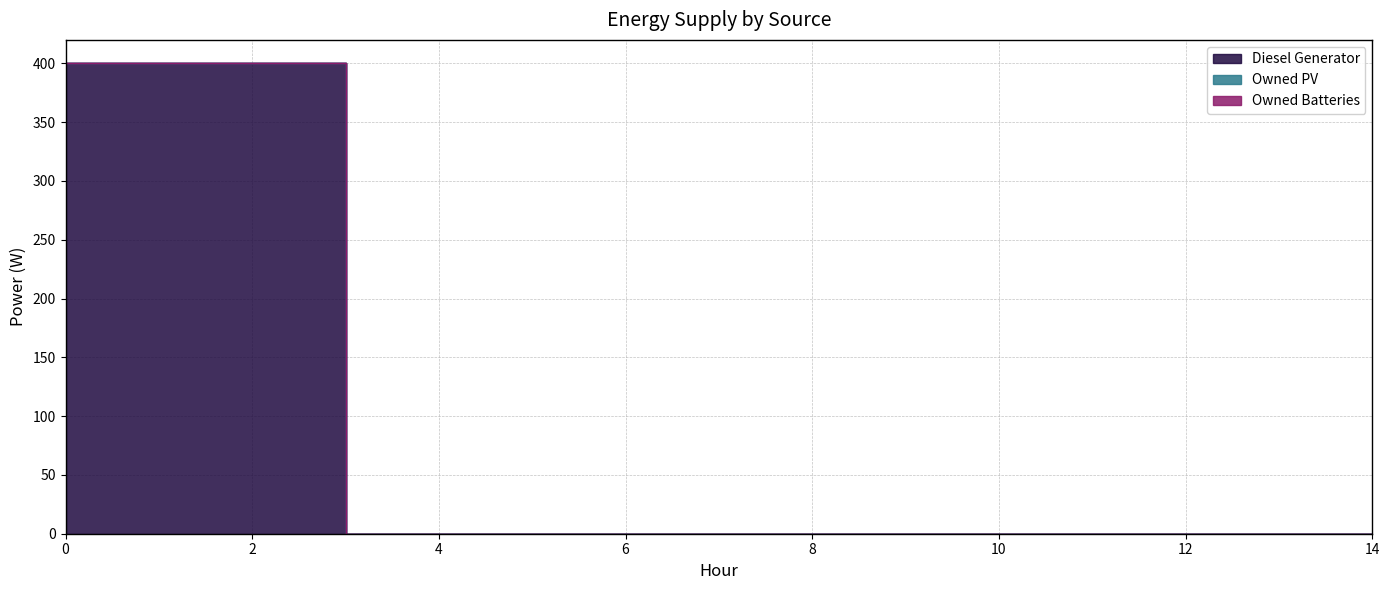

Which category has the lowest value across all series?

3